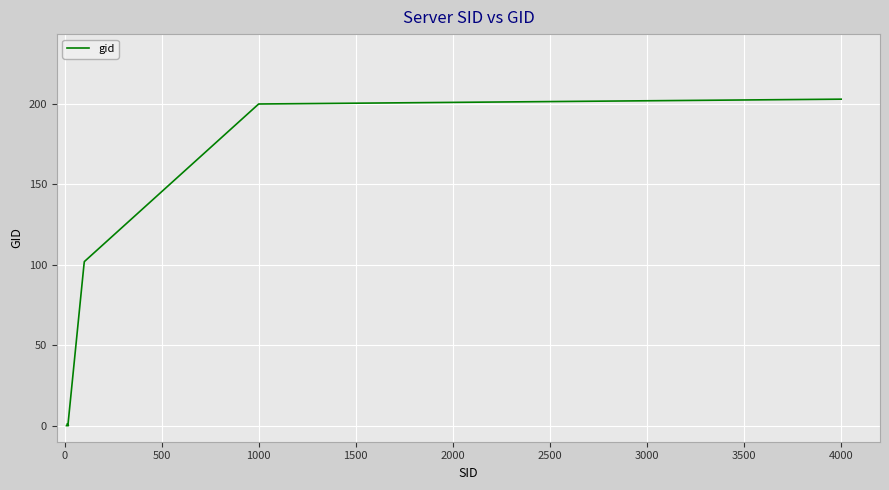

Reading right to left, what are all the values shown in this chart?

203	201	200	200	200	200	102	101	100	1	1	1	1	1	1	0	0	0	0